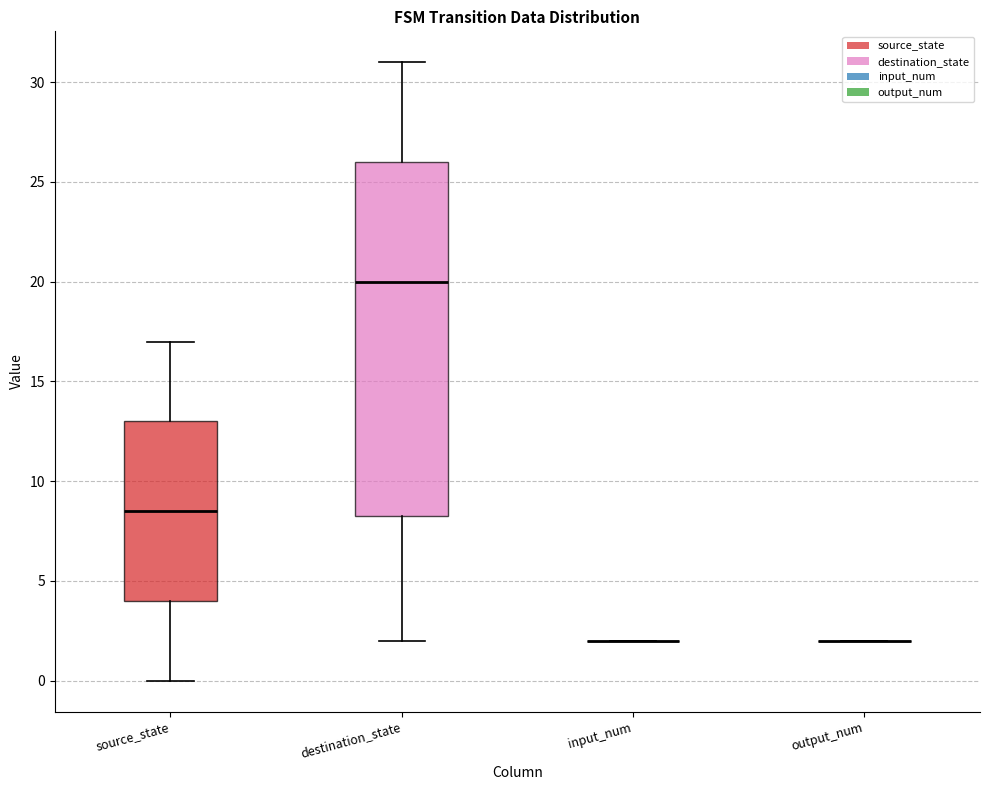

Reading left to right, read every box against the y-axis: the position of its median line, the range the box covers, and the ends of its whiskers. The values are not printed on the chart, so give them approximately, as read against the axis.

source_state: median 8.5, box 4.0 to 13.0, whiskers 0.0 to 17.0
destination_state: median 20.0, box 8.5 to 26.0, whiskers 2.0 to 31.0
input_num: box collapsed to a line at 2.0, whiskers 2.0 to 2.0
output_num: box collapsed to a line at 2.0, whiskers 2.0 to 2.0